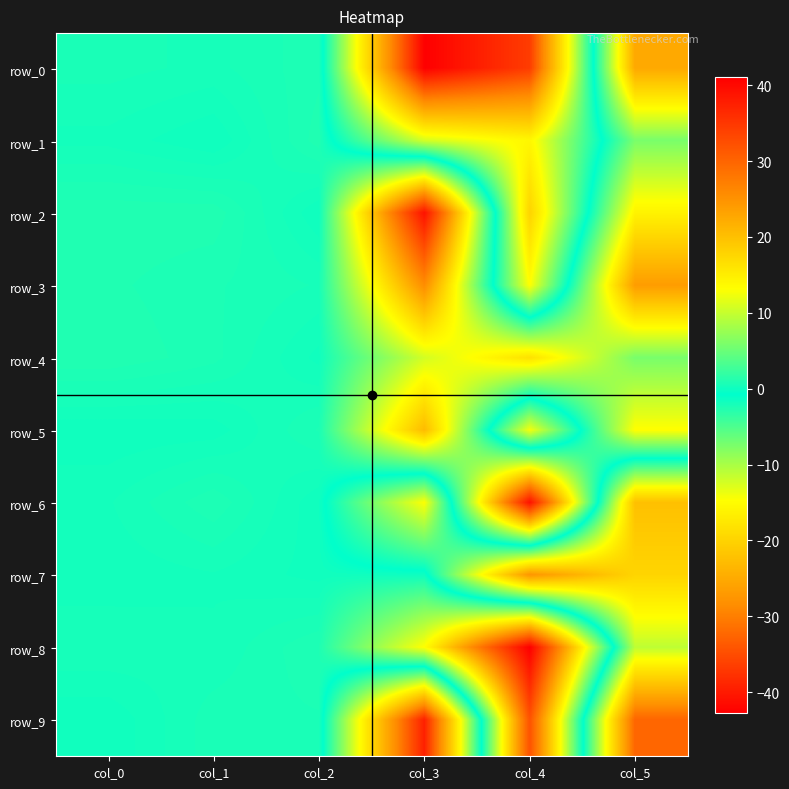

At col_5, list the series in order from smallest to largest.

row_9, row_6, row_7, row_8, row_4, row_1, row_5, row_2, row_0, row_3